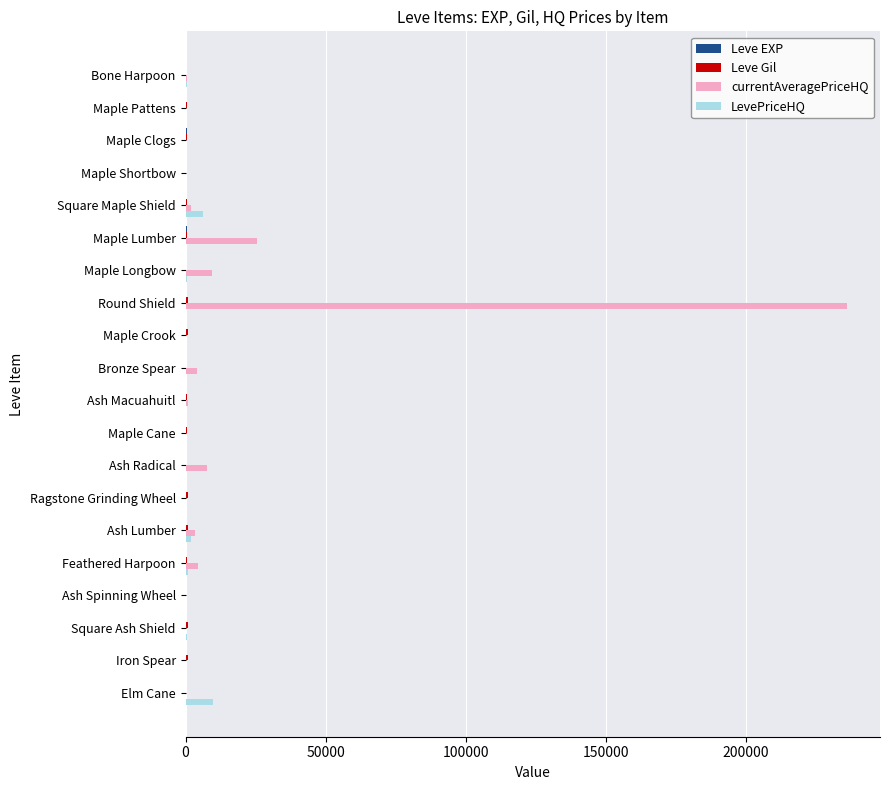

Is it true that LevePriceHQ equals 0 at Ragstone Grinding Wheel?

True